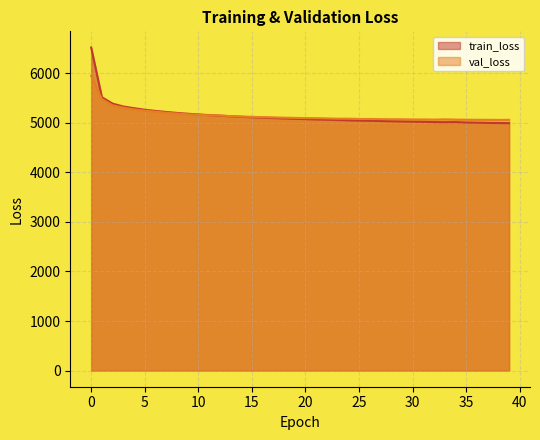

What is the difference between the second highest and minimum values in the val_loss series?

419.7